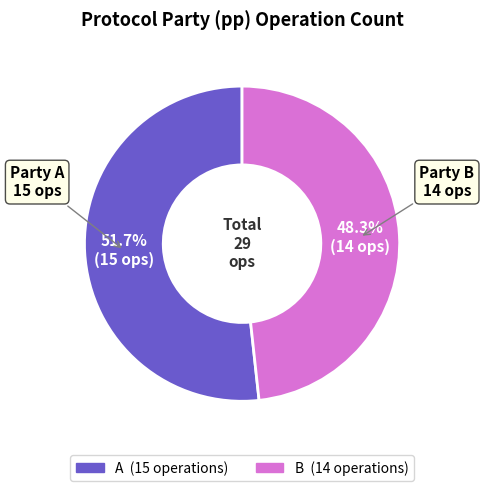

Which slice is the smallest?

B